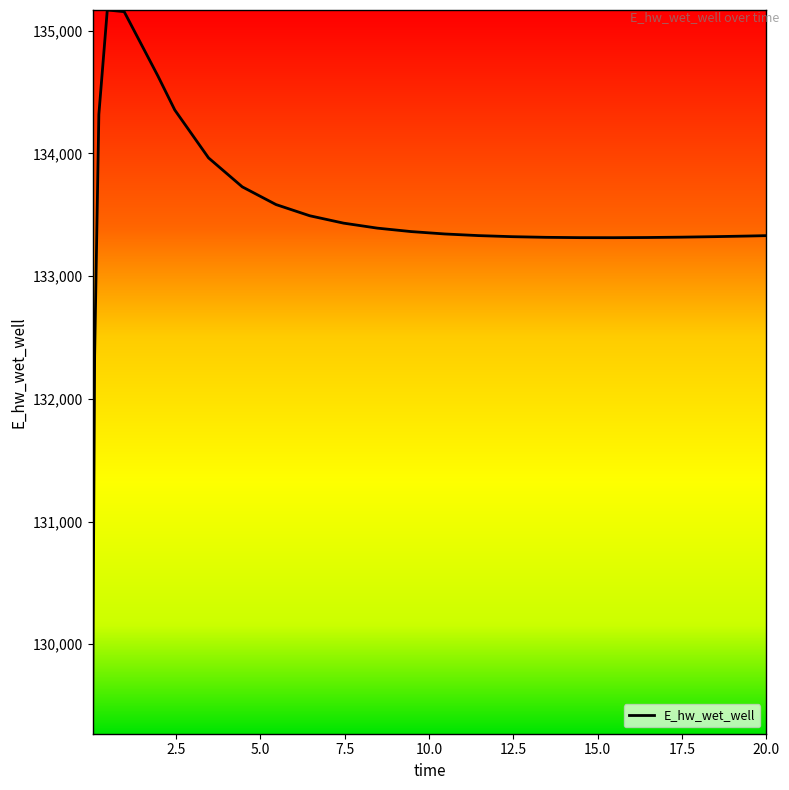

What is the greatest value displayed?

135167.6